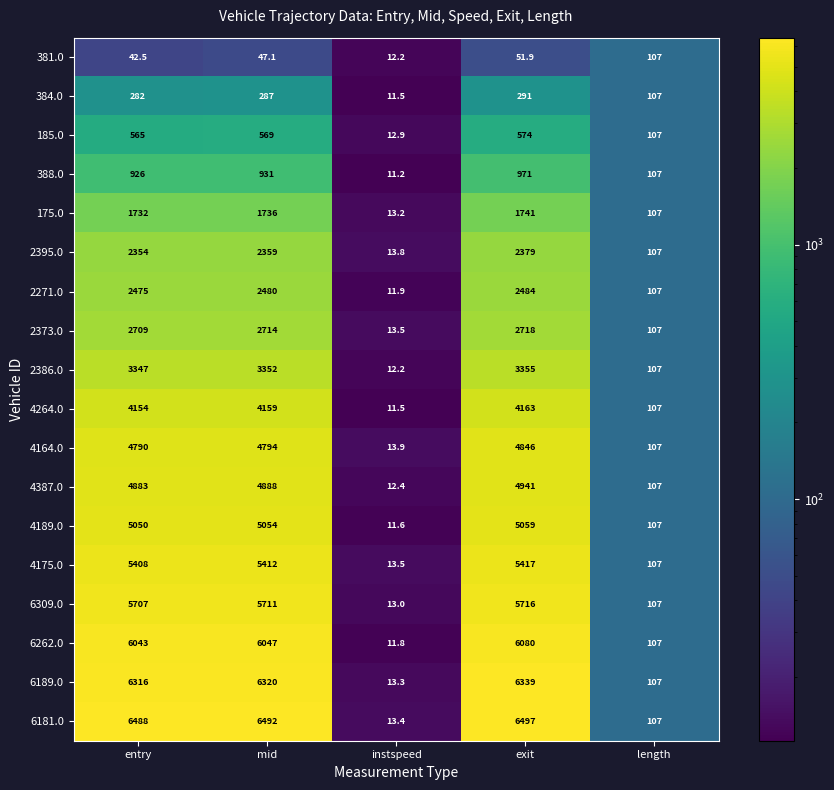

List the labels in order of 6262.0 value, smallest first.

instspeed, length, entry, mid, exit